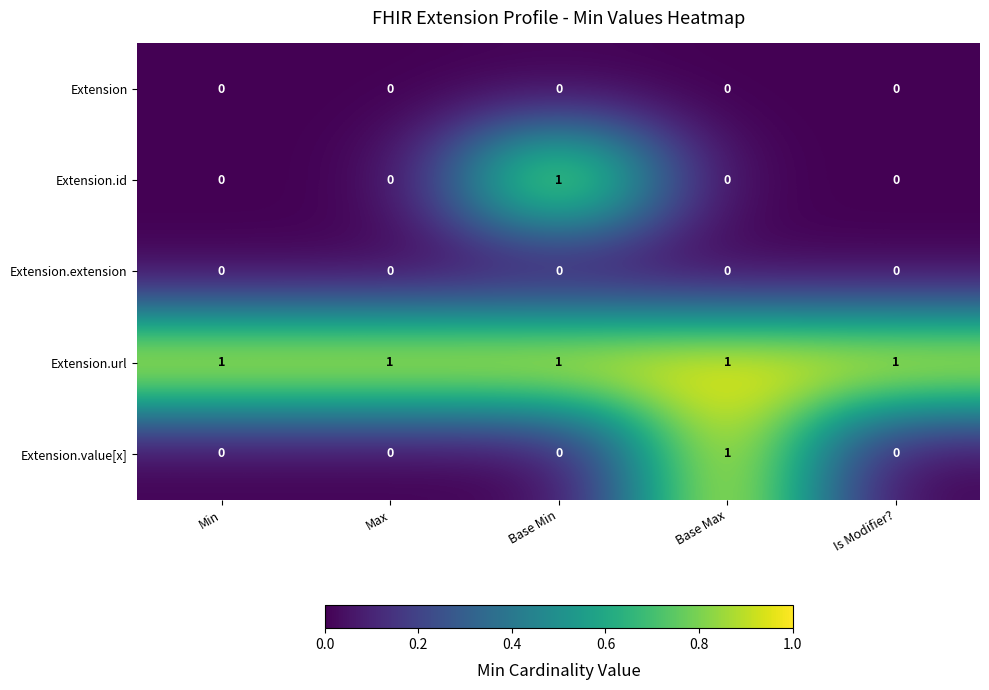

Reading right to left, list all the values displayed in this chart.

Extension: Is Modifier?=0	Base Max=0	Base Min=0	Max=0	Min=0
Extension.id: Is Modifier?=0	Base Max=0	Base Min=1	Max=0	Min=0
Extension.extension: Is Modifier?=0	Base Max=0	Base Min=0	Max=0	Min=0
Extension.url: Is Modifier?=1	Base Max=1	Base Min=1	Max=1	Min=1
Extension.value[x]: Is Modifier?=0	Base Max=1	Base Min=0	Max=0	Min=0